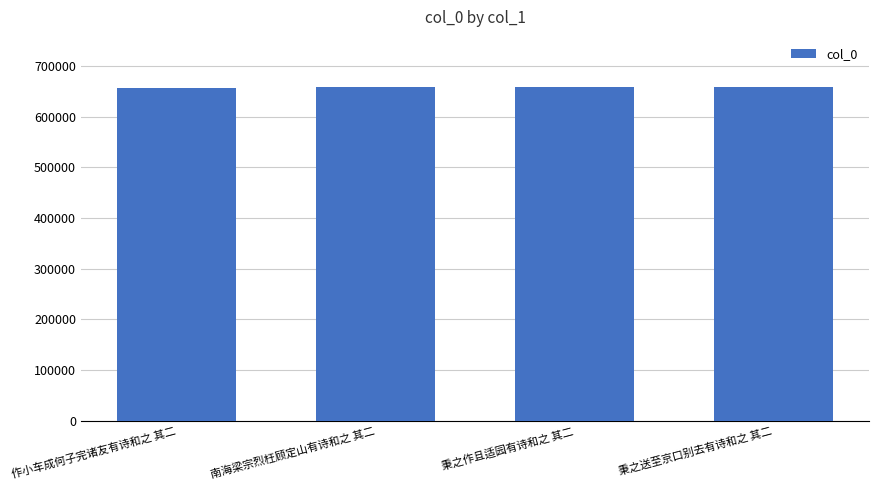

What is the maximum value shown in the chart?

658771